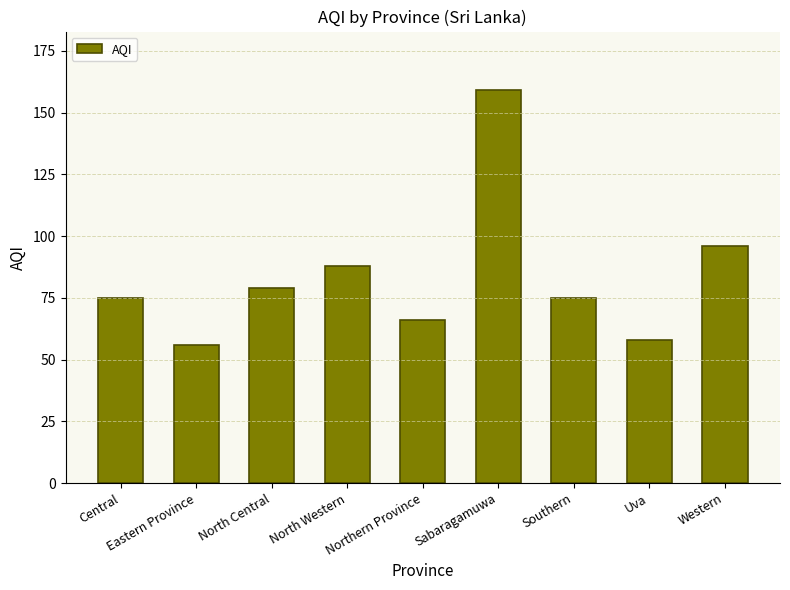

Are the bars grouped side by side (vs. stacked)?

No